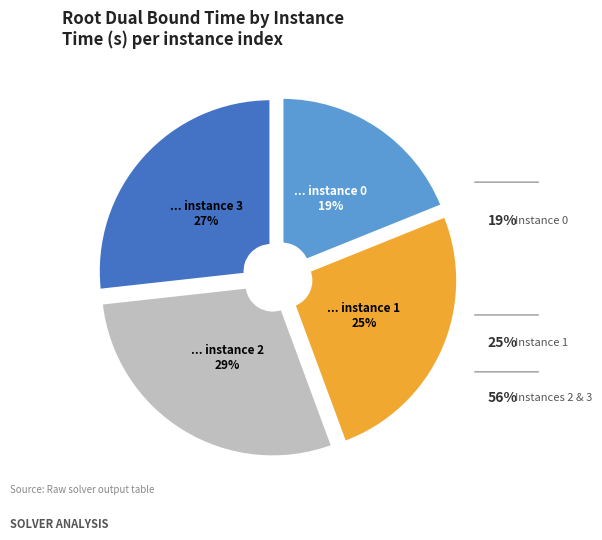

Which category has the biggest portion of the pie?

2